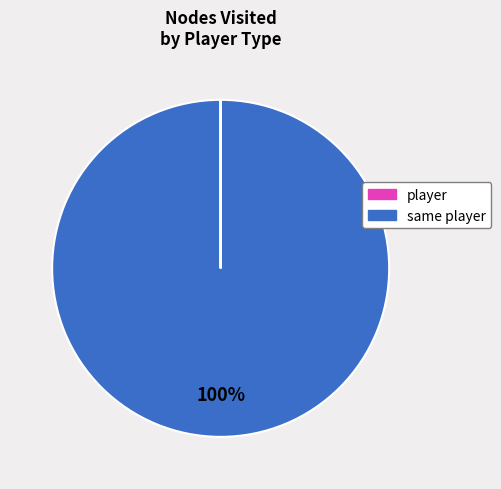

To the nearest percent, what is the average slice percentage?

50%